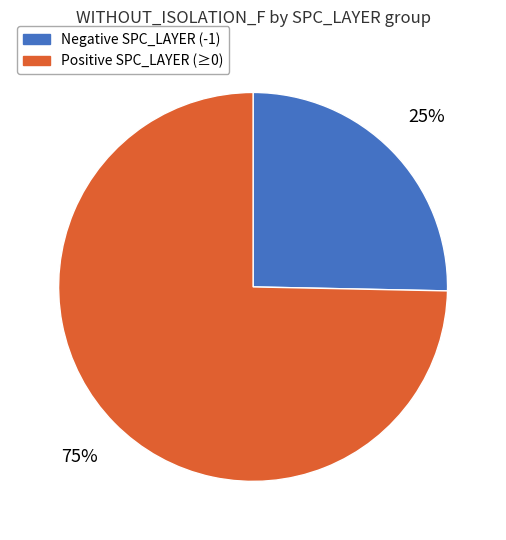

Which slice is the smallest?

Negative SPC_LAYER (-1)